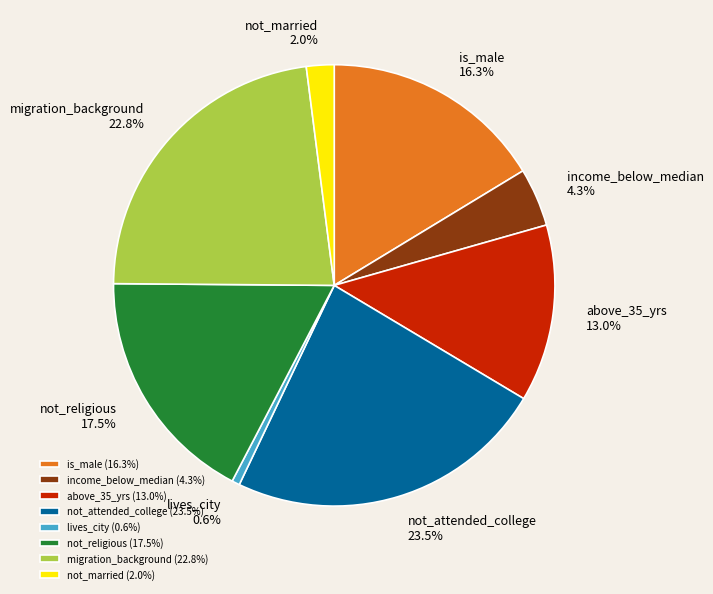

Which category has the smallest portion of the pie?

lives_city